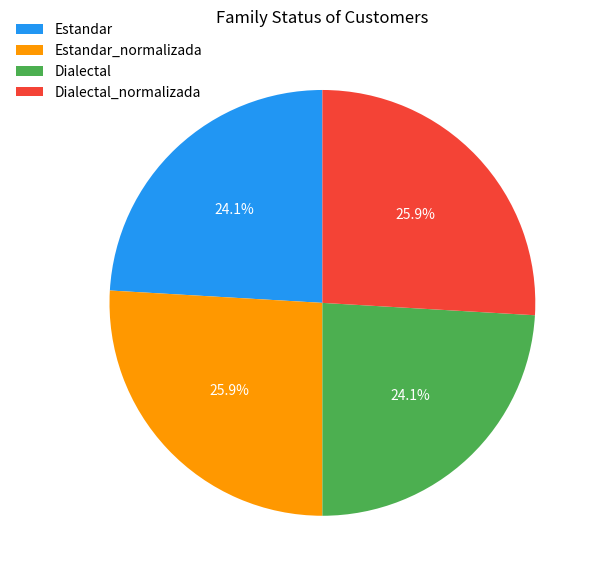

What percentage do Estandar and Estandar_normalizada together represent?

50.0%